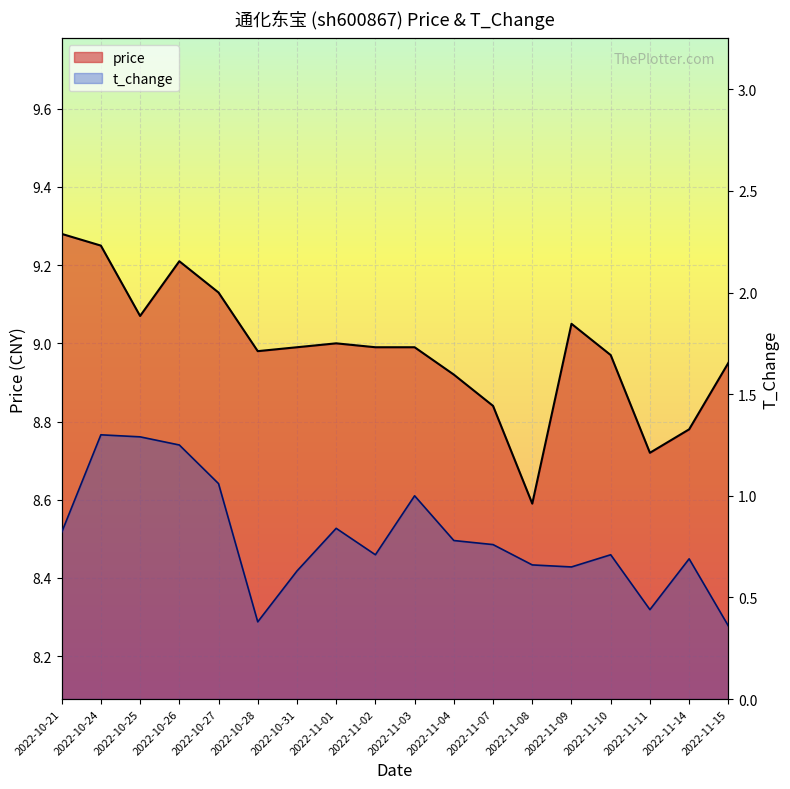

Which series has the widest spread of values?

t_change